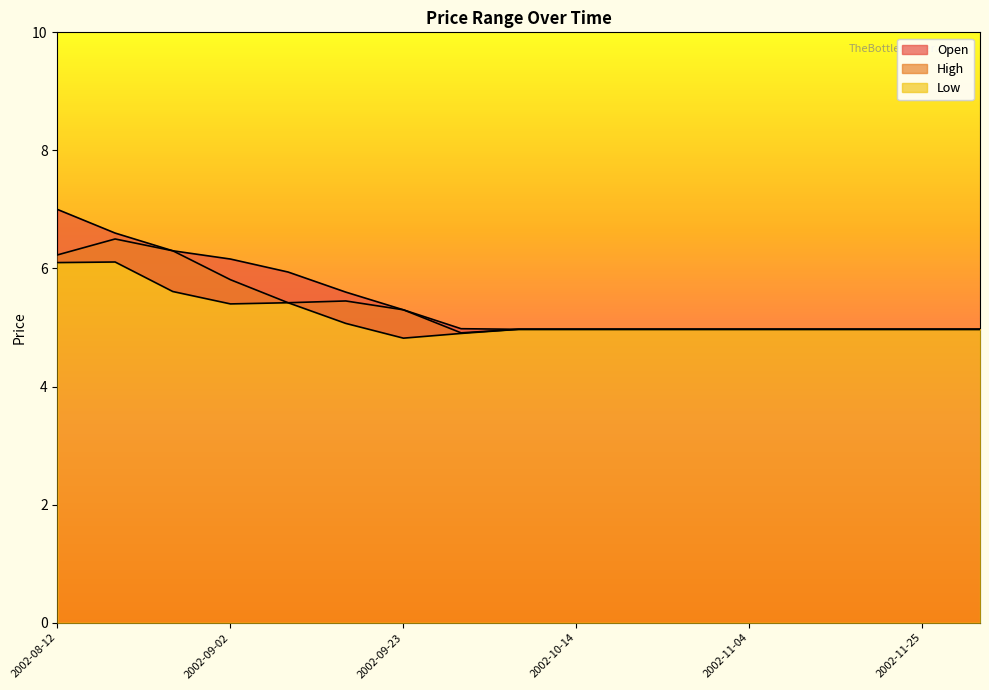

What is the lowest value of the Open series?

4.9